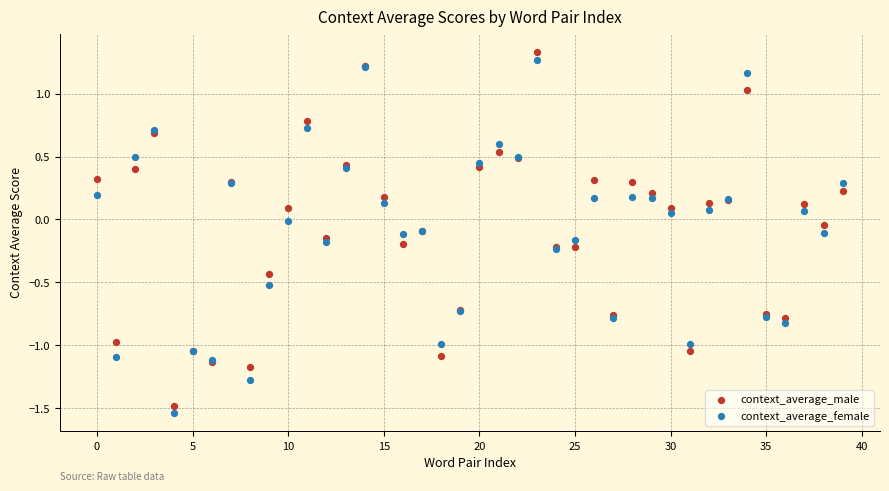

What are all the series names shown in the legend?

context_average_male, context_average_female